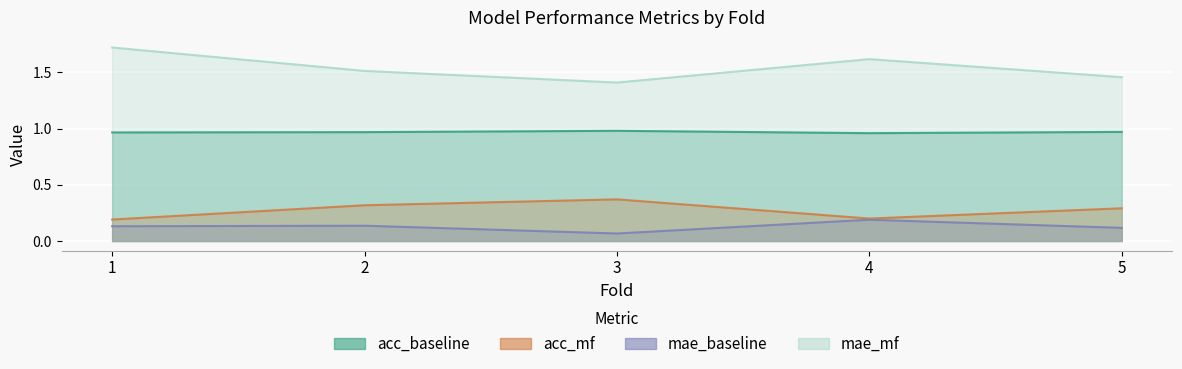

Which series has the largest total across all categories?

mae_mf